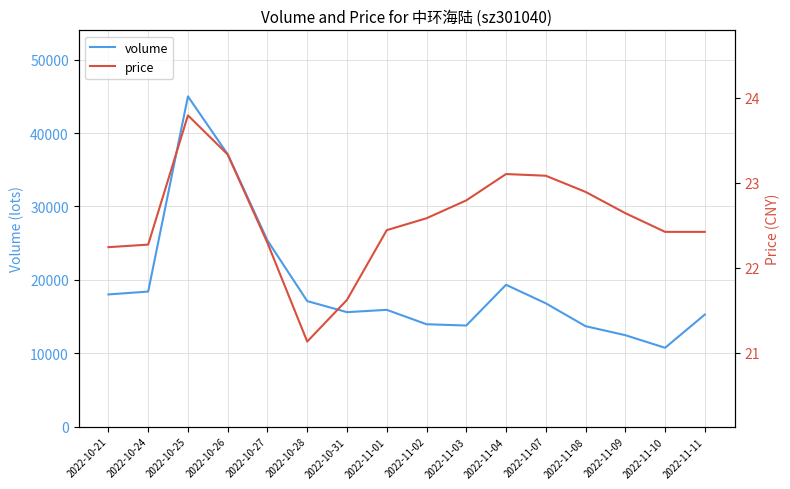

What is the greatest value displayed?

44997.0